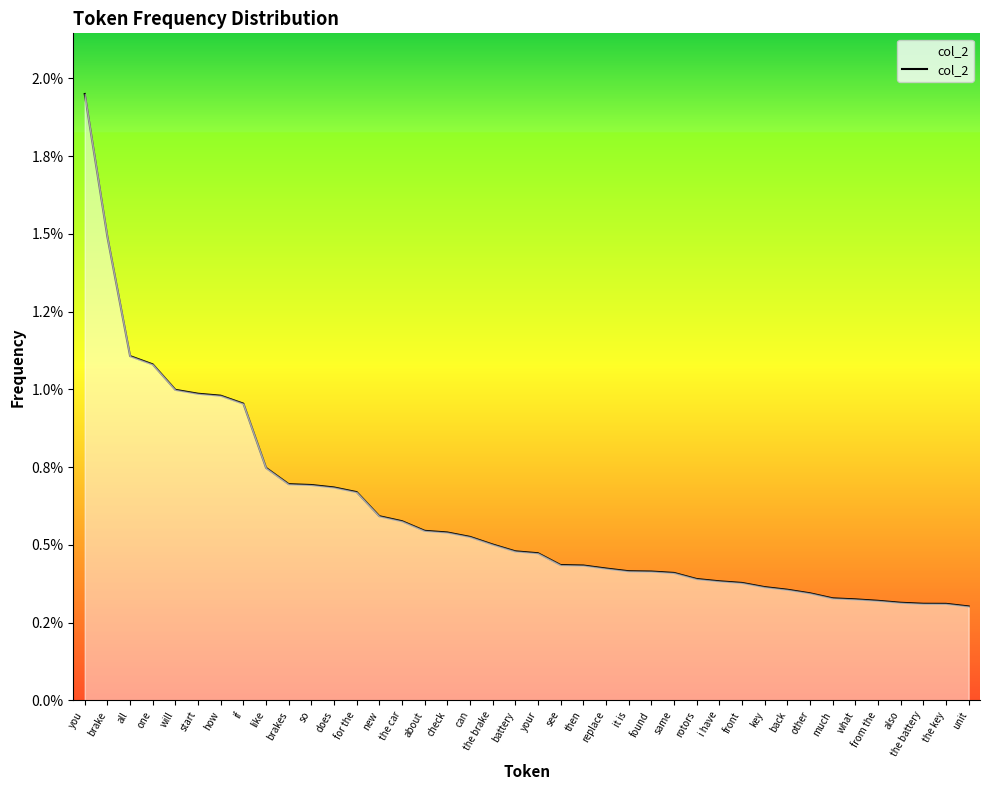

Is this an area chart (filled region under the line)?

Yes